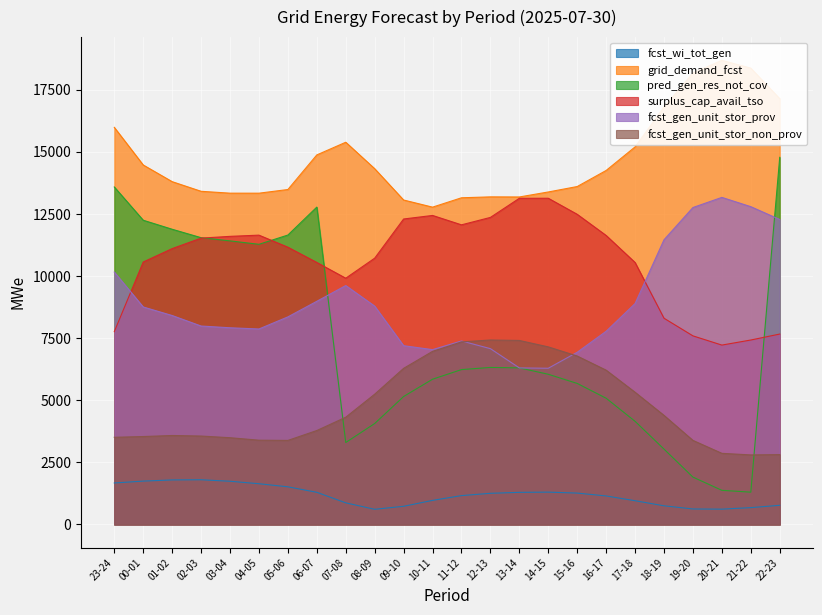

What is the sum of the fcst_gen_unit_stor_non_prov values at 13-14 and 02-03?

10970